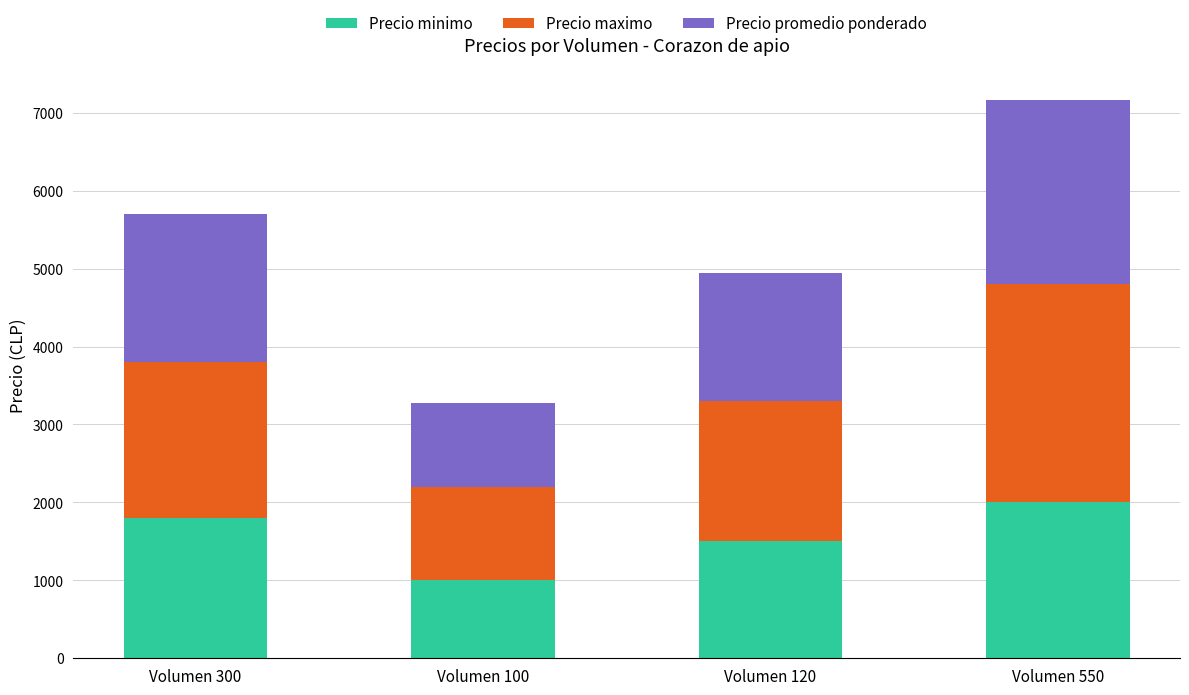

At which category is the sum across all series the highest?

Volumen 550